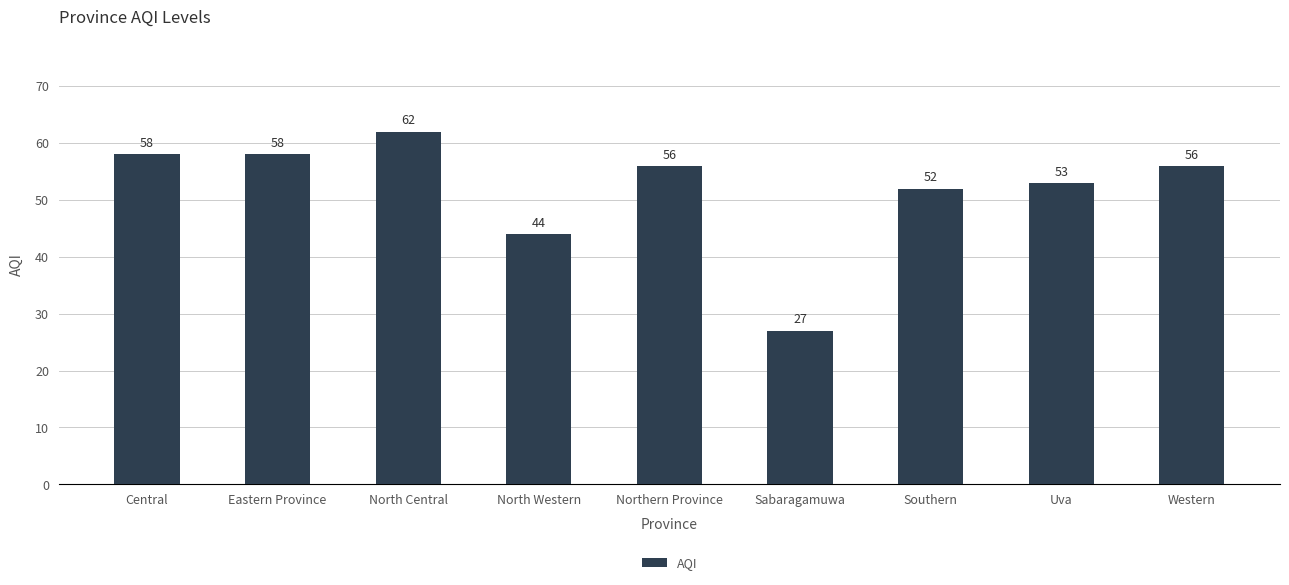

At which category does the chart reach its peak across all series?

North Central